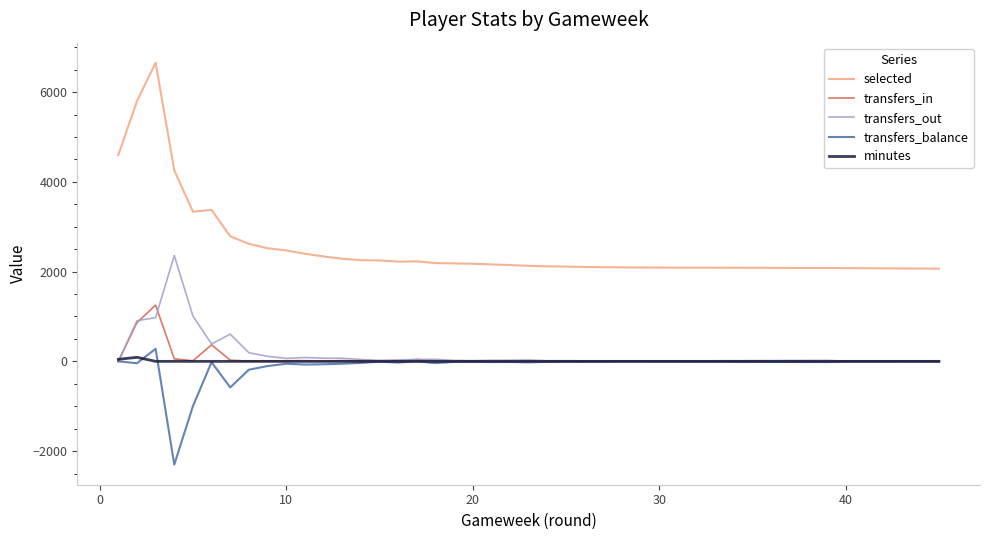

What is the lowest value of the transfers_balance series?

-2301